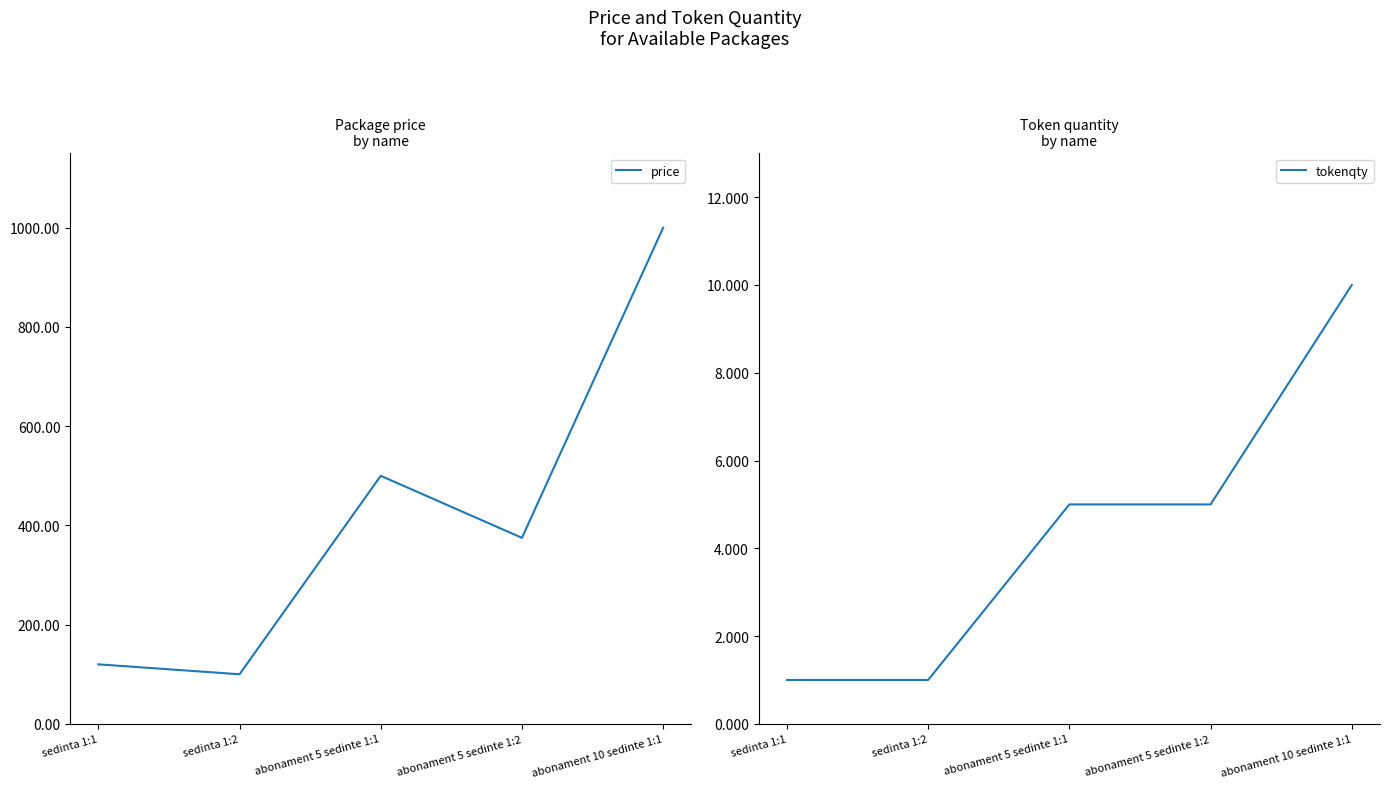

Which series has the largest range (max minus min)?

price